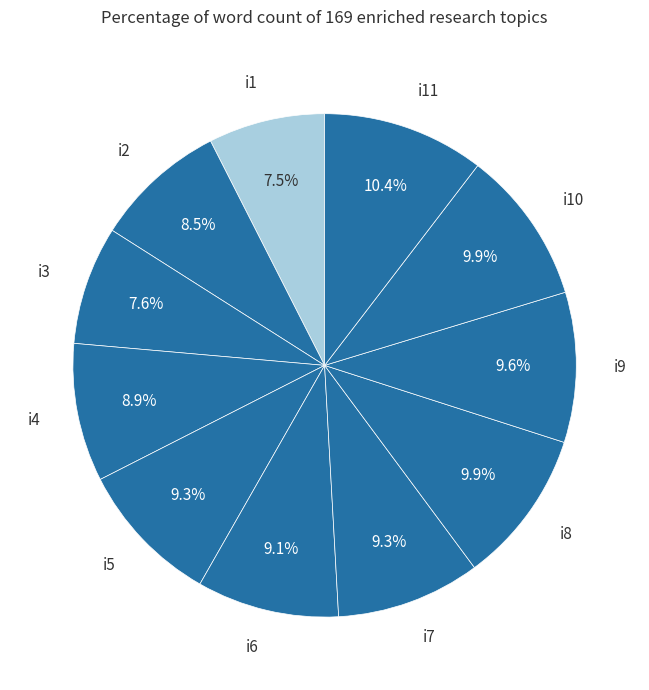

Does any single category account for the majority?

No